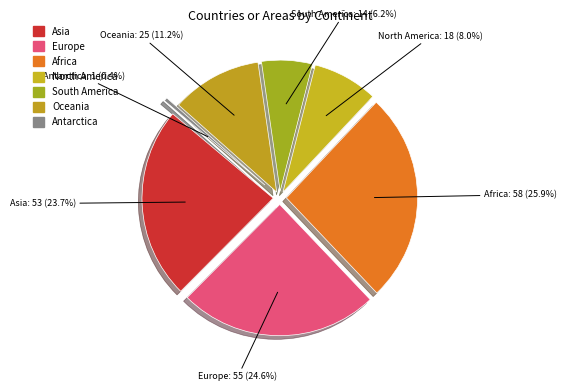

Count the number of slices in the pie.

7